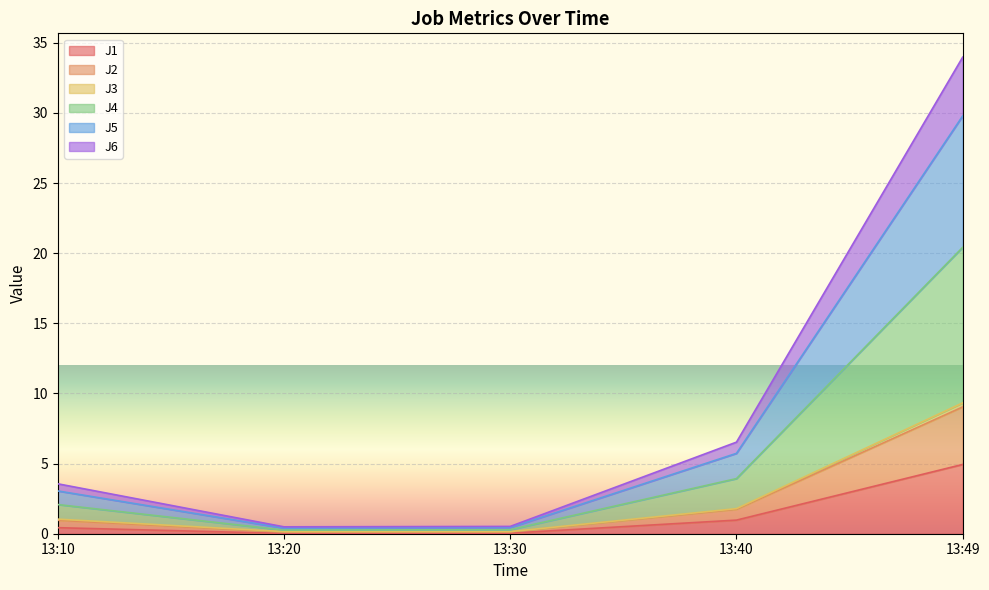

What is the highest value of the J1 series?

4.9